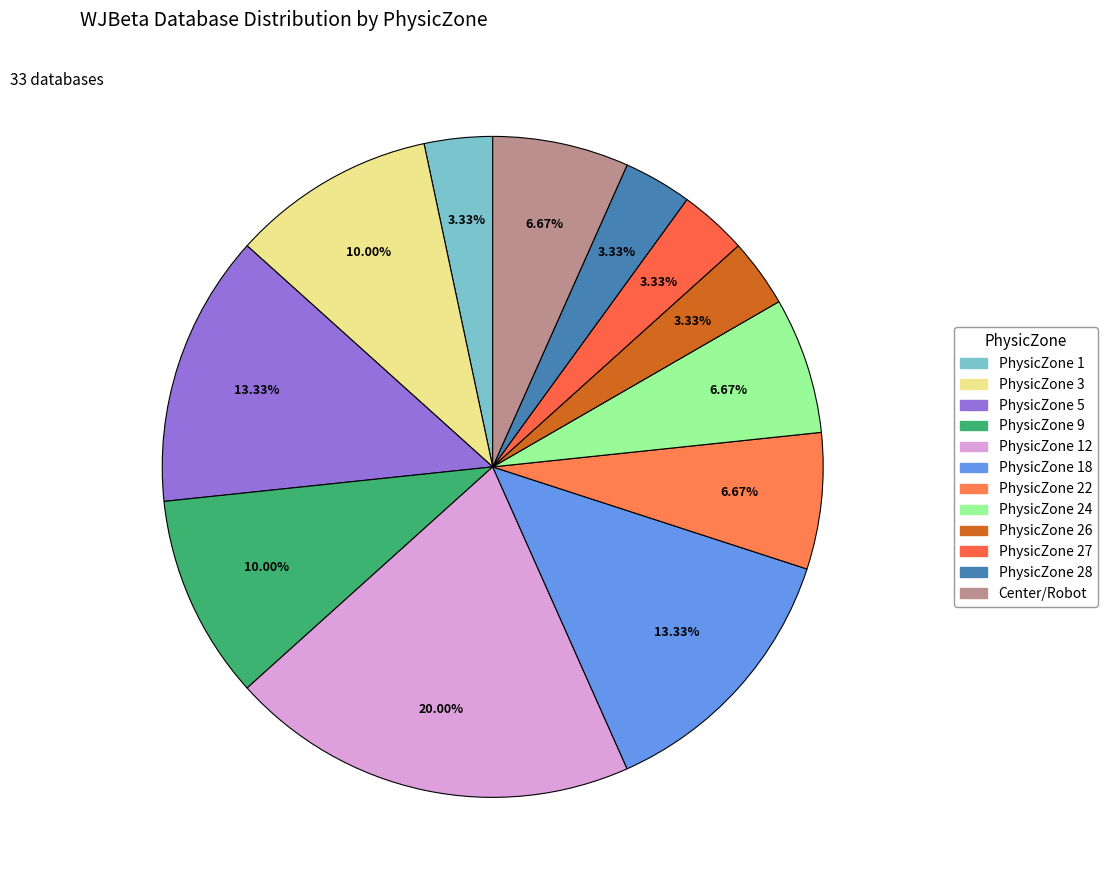

Approximately how many times larger is the value at PhysicZone 27 compared to PhysicZone 9?

0.3